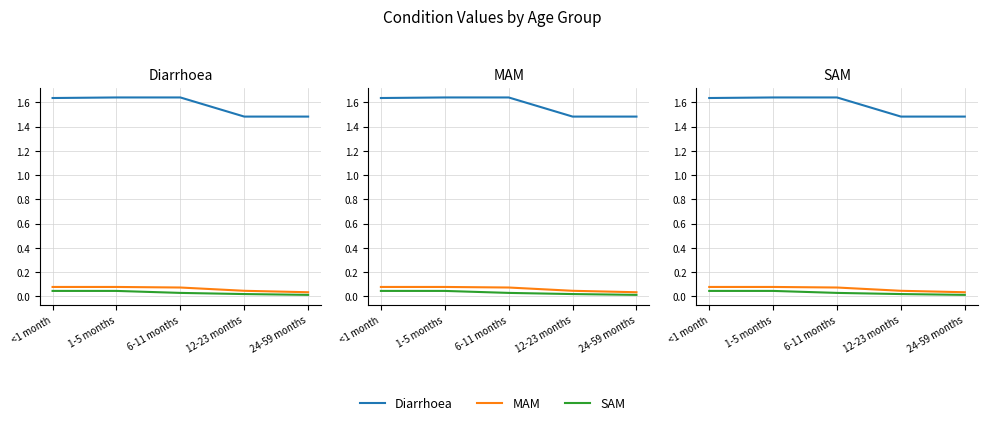

Between <1 month and 24-59 months, which series saw the biggest shift?

Diarrhoea